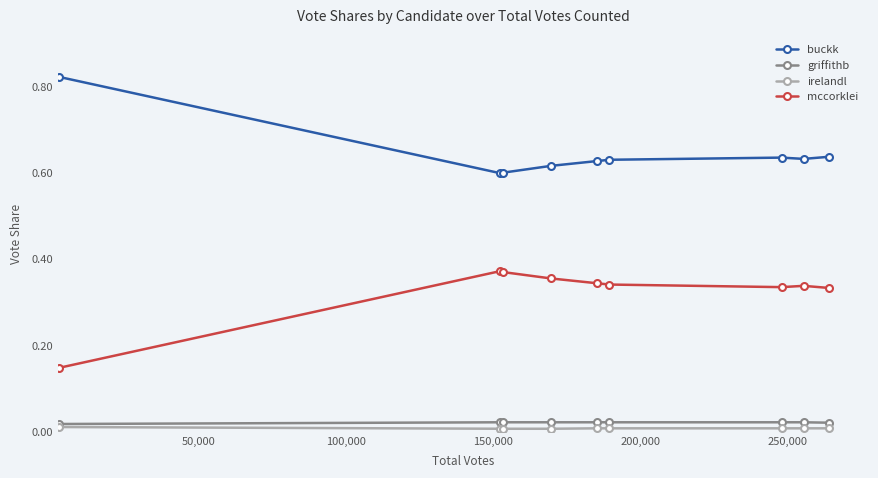

Which series has the largest total across all categories?

buckk